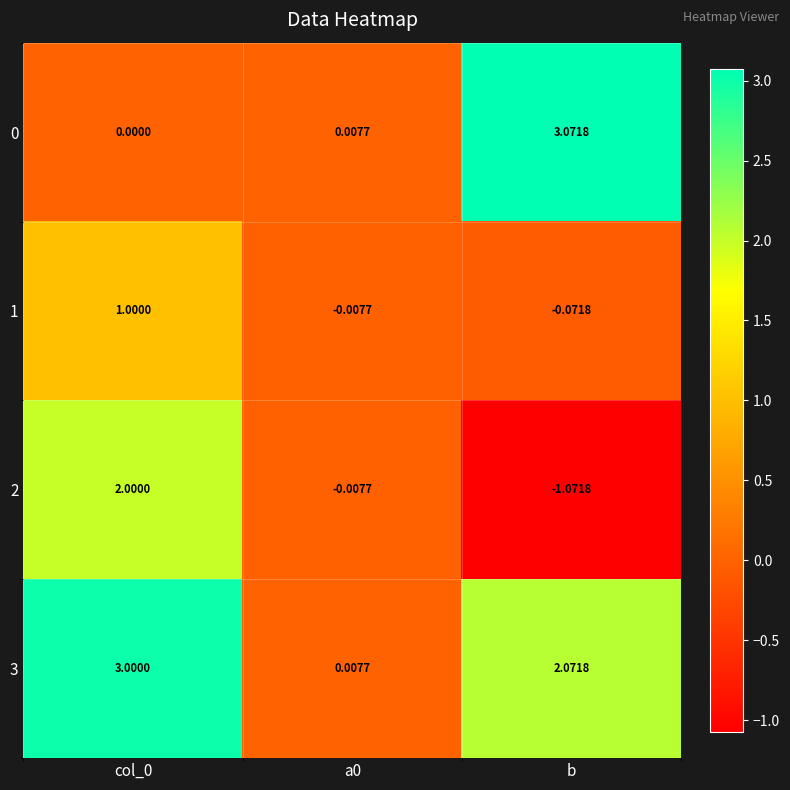

Which series has the largest total across all categories?

3